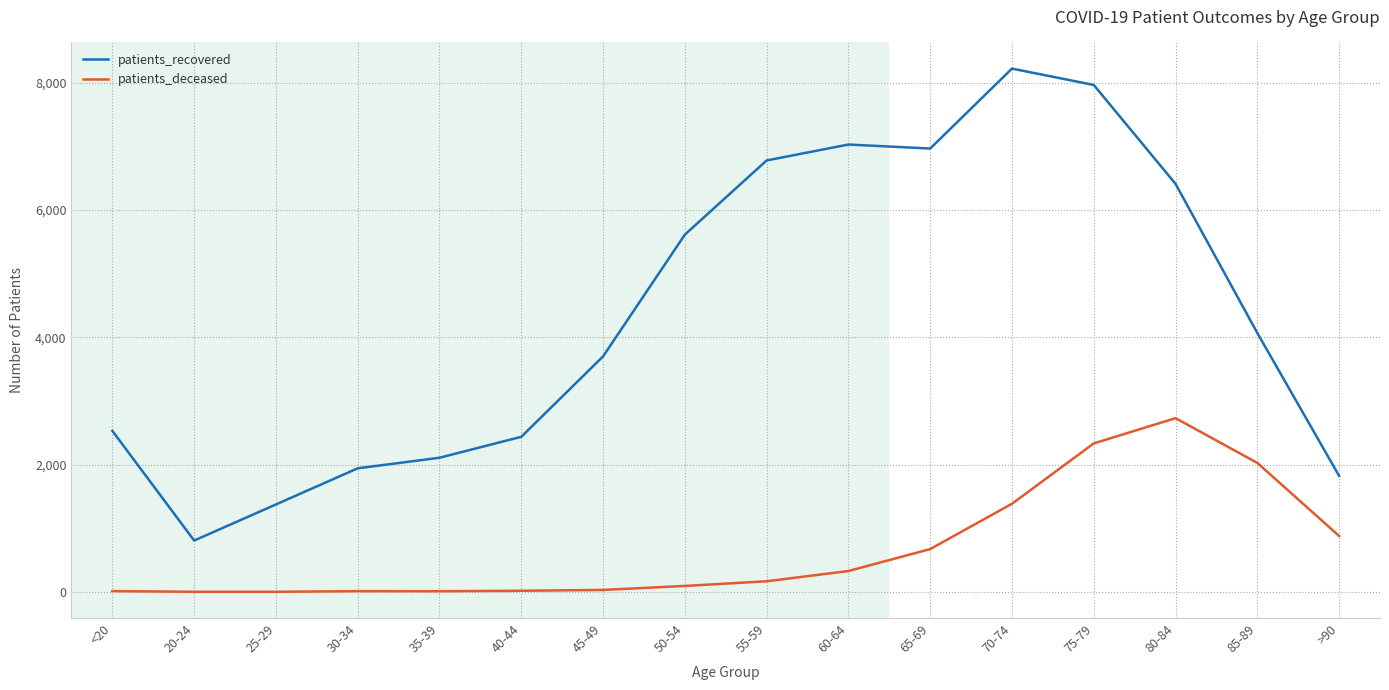

What is the difference between the highest and lowest values at 80-84?

3681